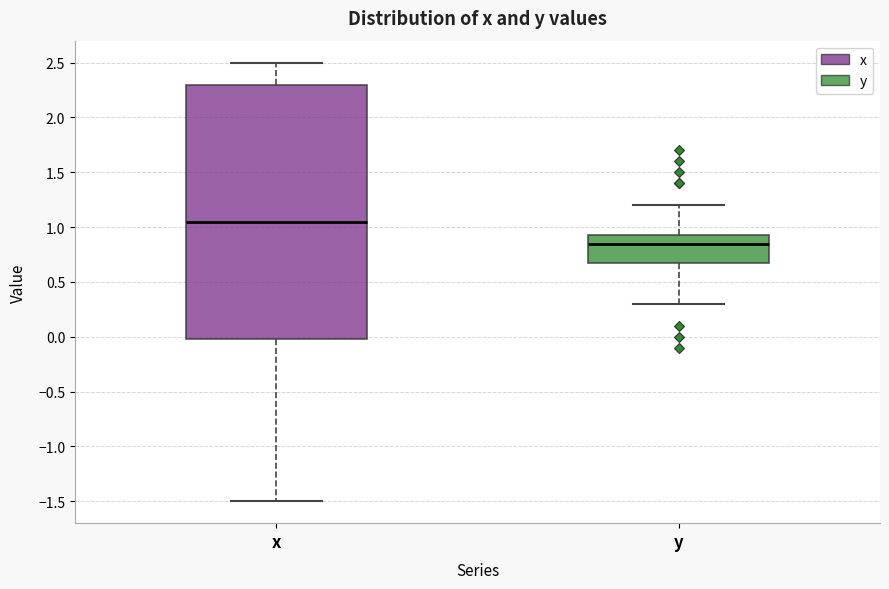

Where does the lower whisker of the box for y end on the y-axis? The values are not printed on the chart, so give them approximately, as read against the axis.

0.30